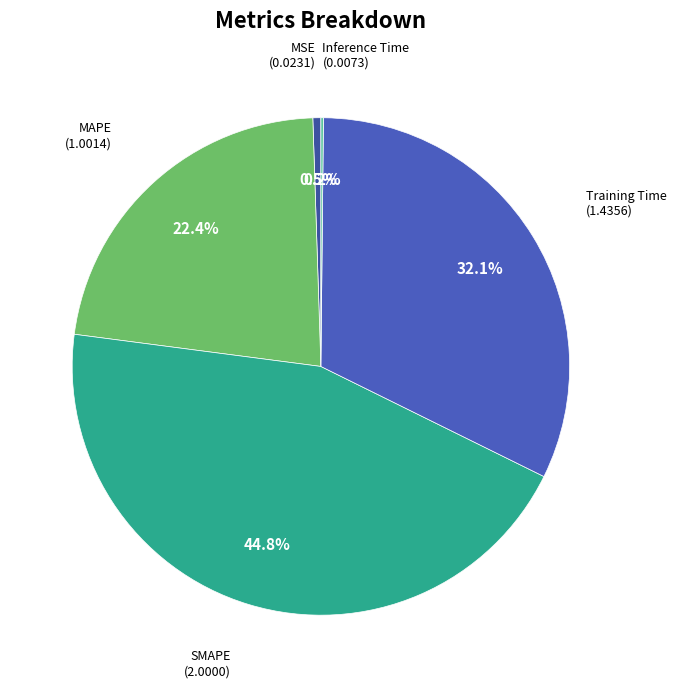

Is there any slice that represents more than half of the pie?

No